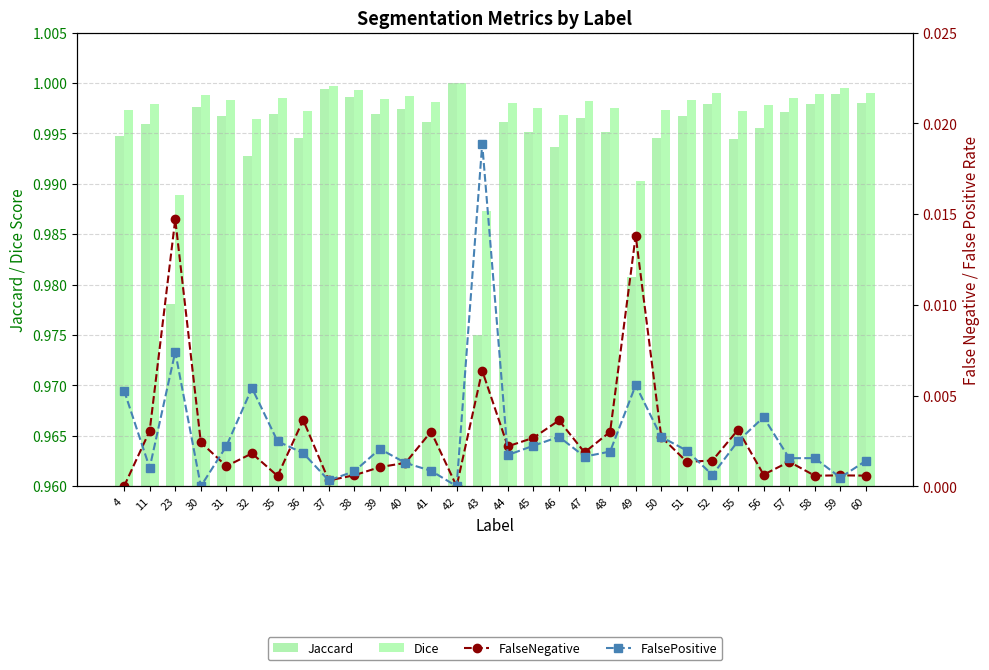

What is the value of the Dice bar at the 10th from the left?

1.0